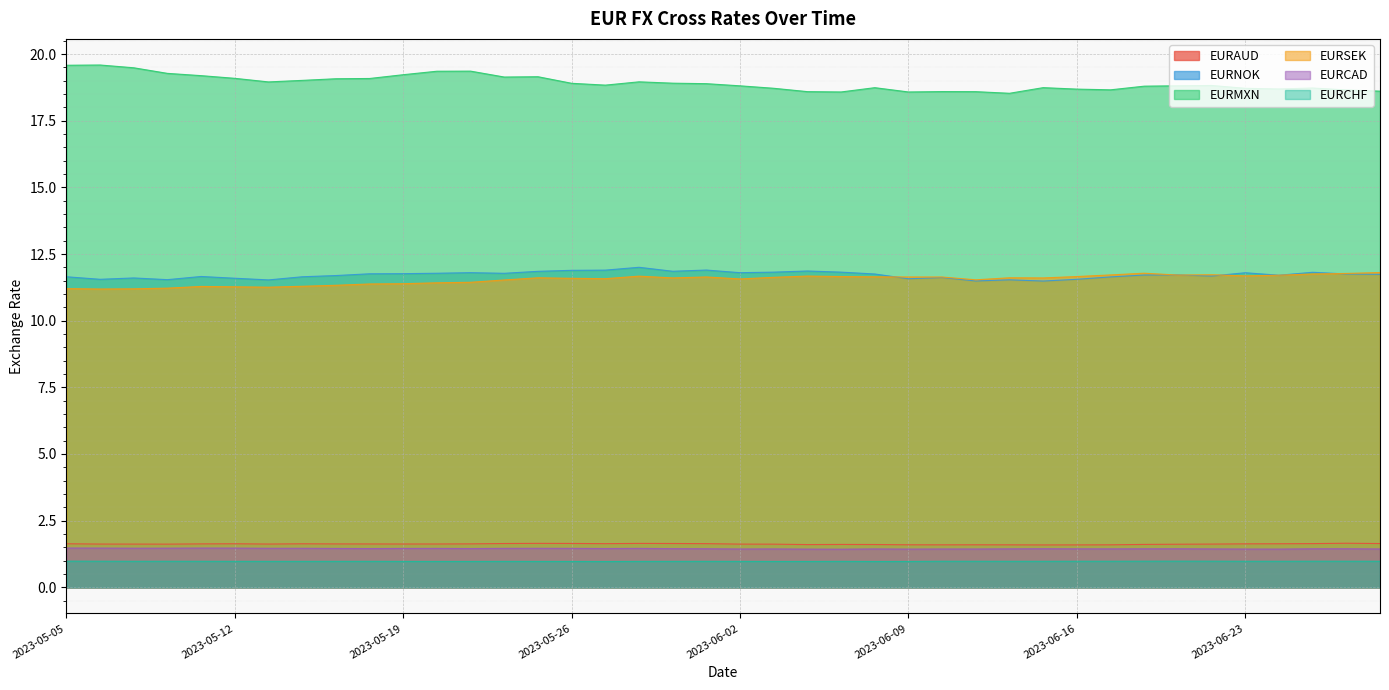

What are all the series names shown in the legend?

EURAUD, EURNOK, EURMXN, EURSEK, EURCAD, EURCHF